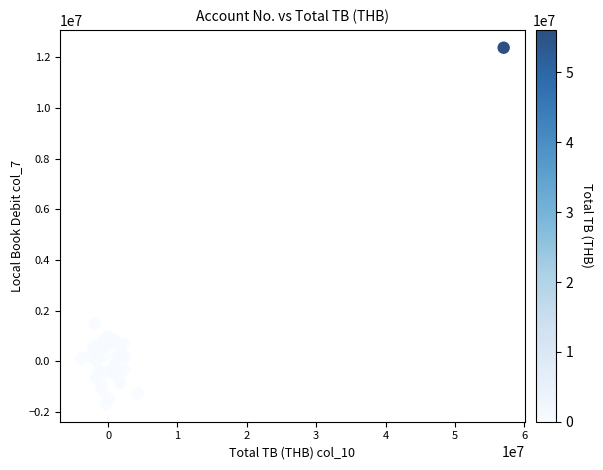

What Y value in the scatter plot is closest to 5347615?

1494941.3